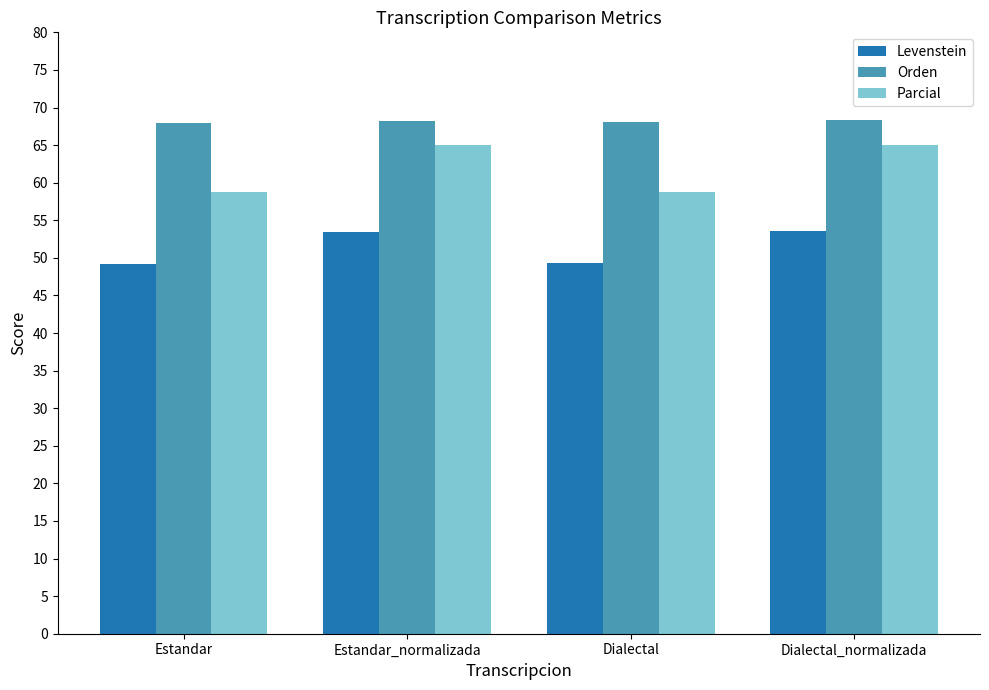

The Parcial series shows 58.7 at Dialectal. True or false?

True